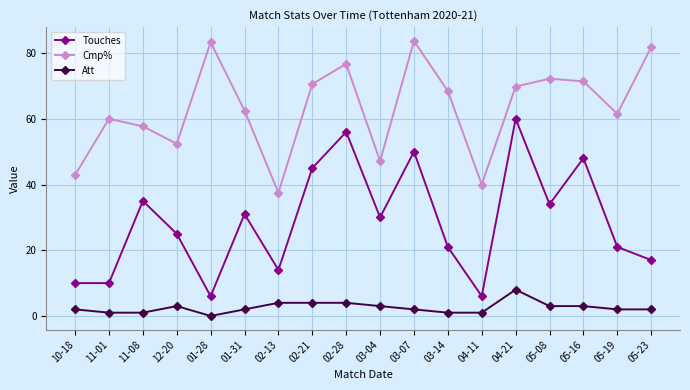

How many data points in Touches are less than 30?

9